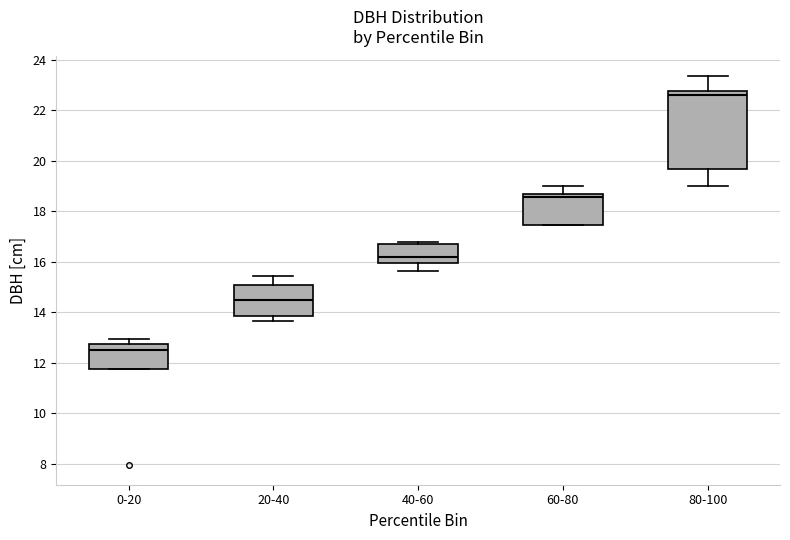

Comparing the boxes themselves (not the whiskers), which one is the tallest?

80-100